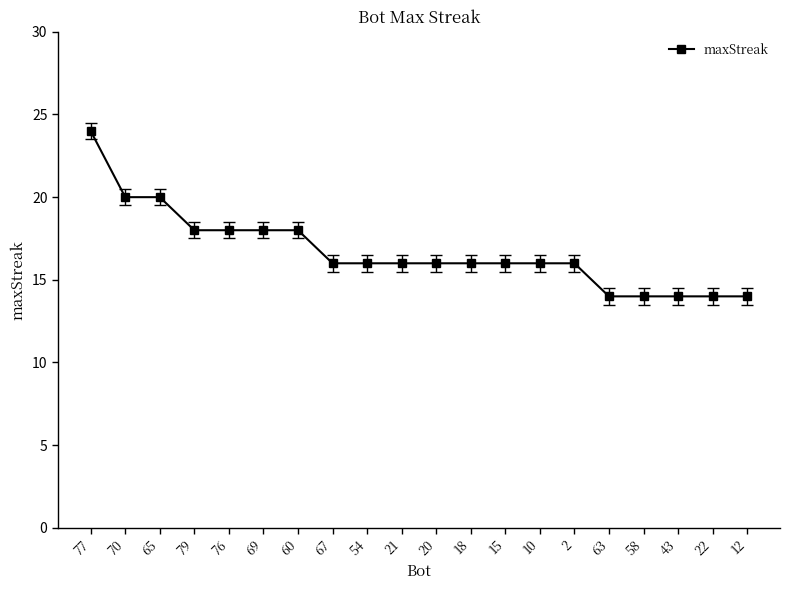

The value at 70 is 20. True or false?

True